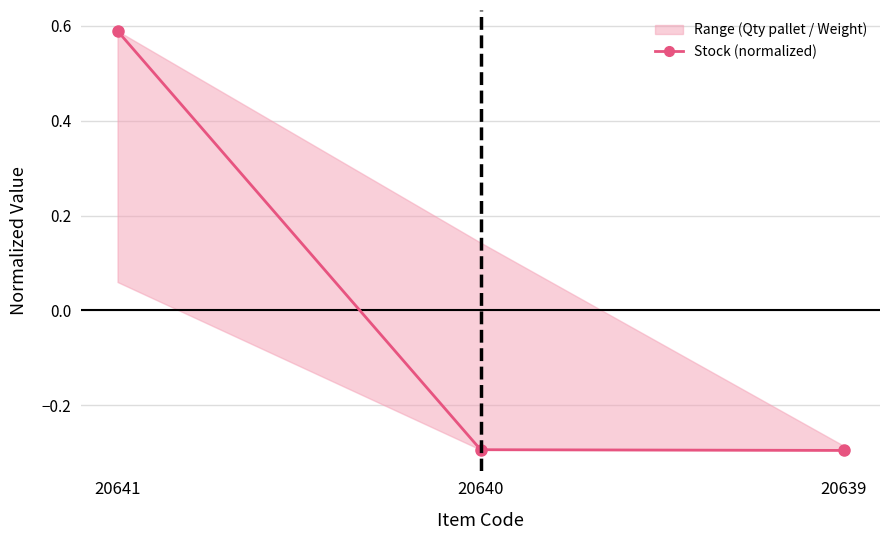

Which has a higher value, 20639 or 20641?

20641